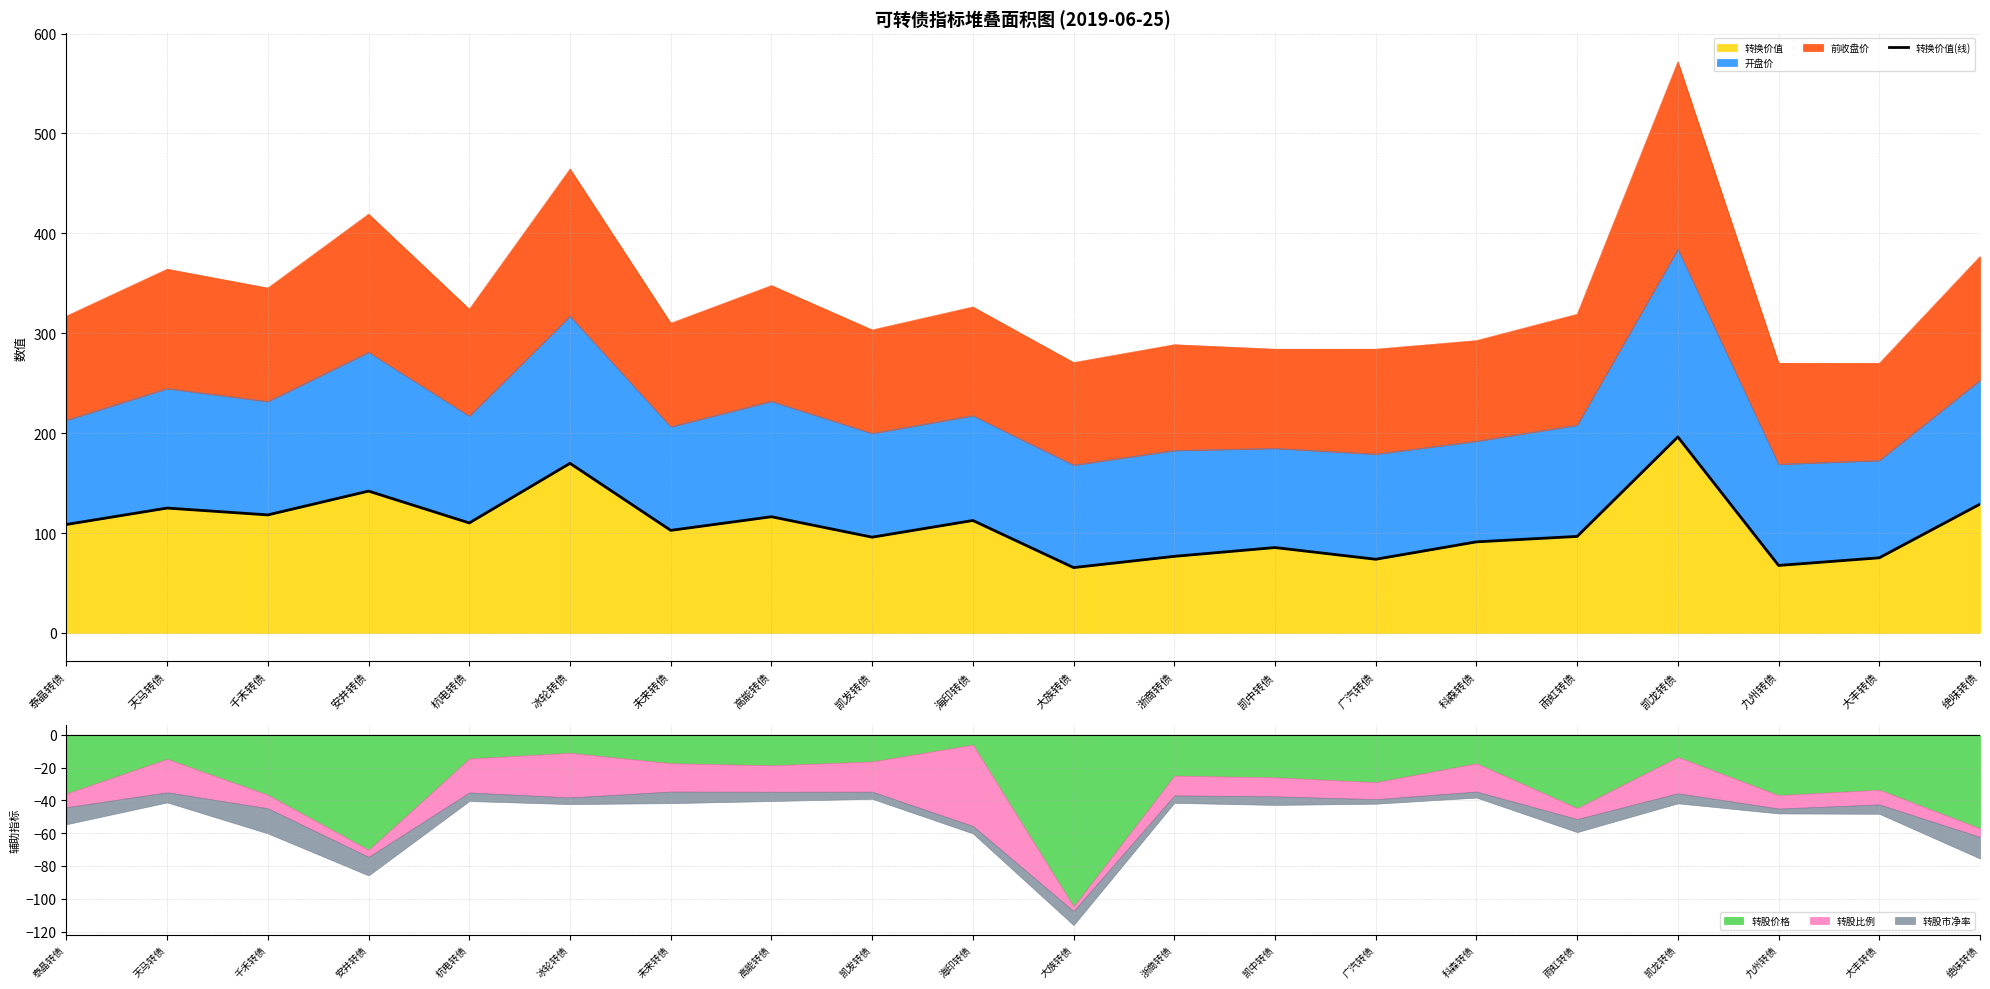

Which category has the lowest value across all series?

大族转债